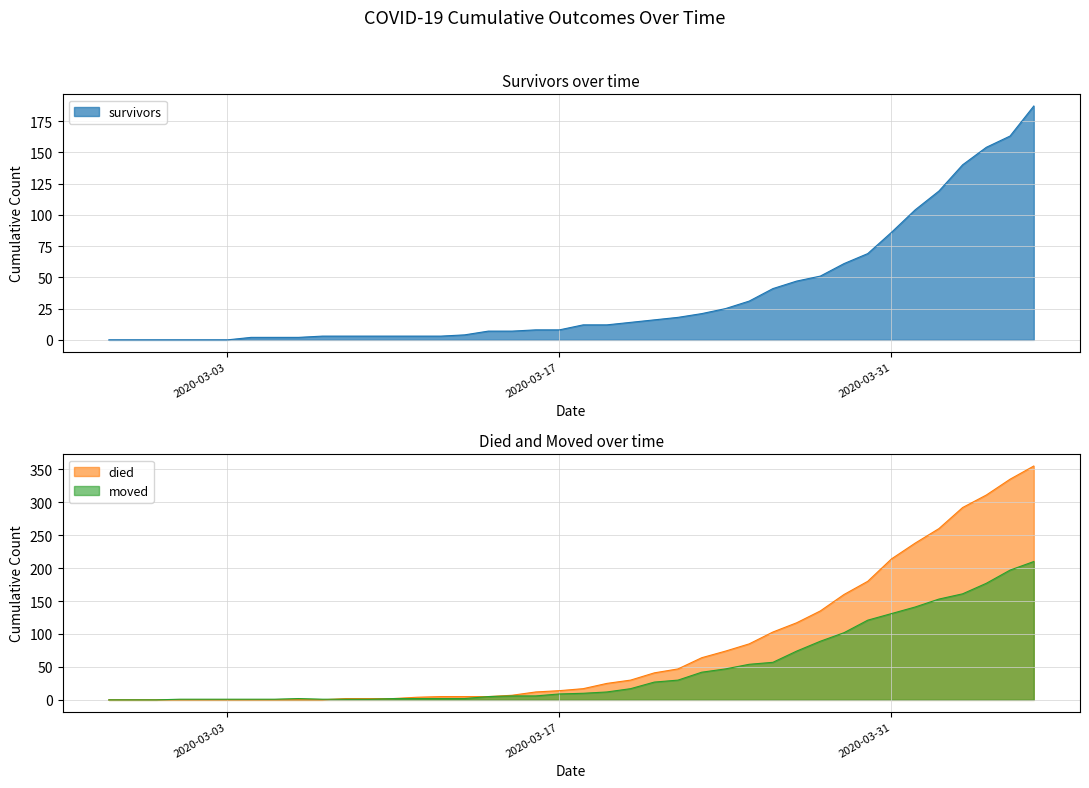

What is the difference between the highest and lowest values at 2020-03-08?

2